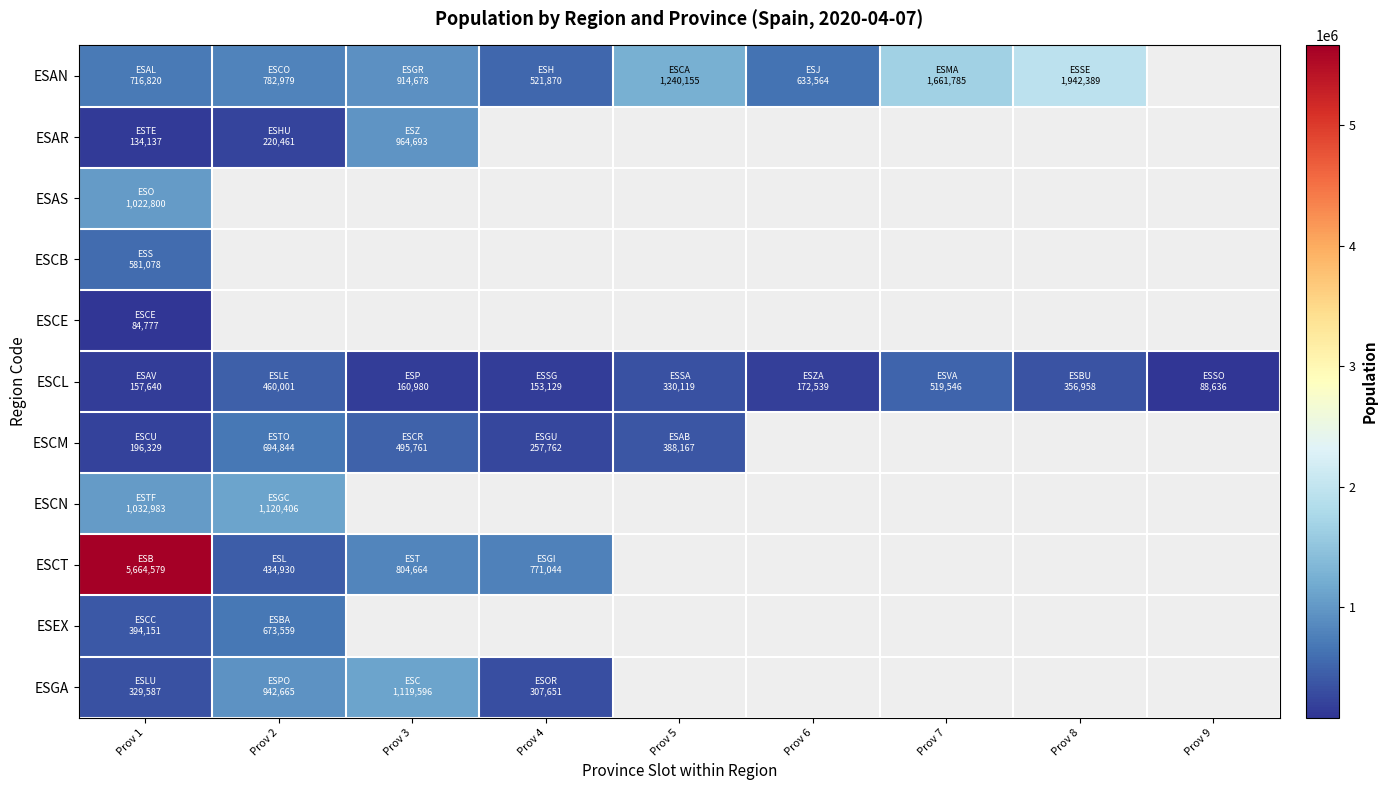

At which category is the sum across all series the highest?

Prov 1